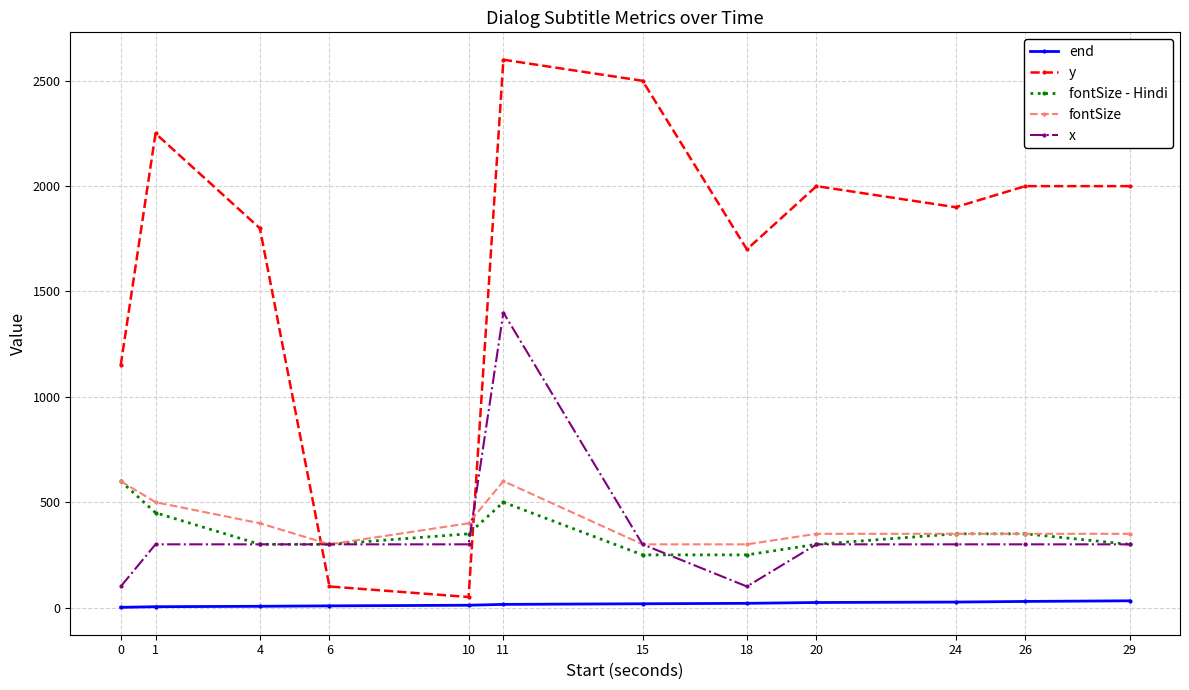

True or false: fontSize - Hindi has a value of 151 at 11.

False